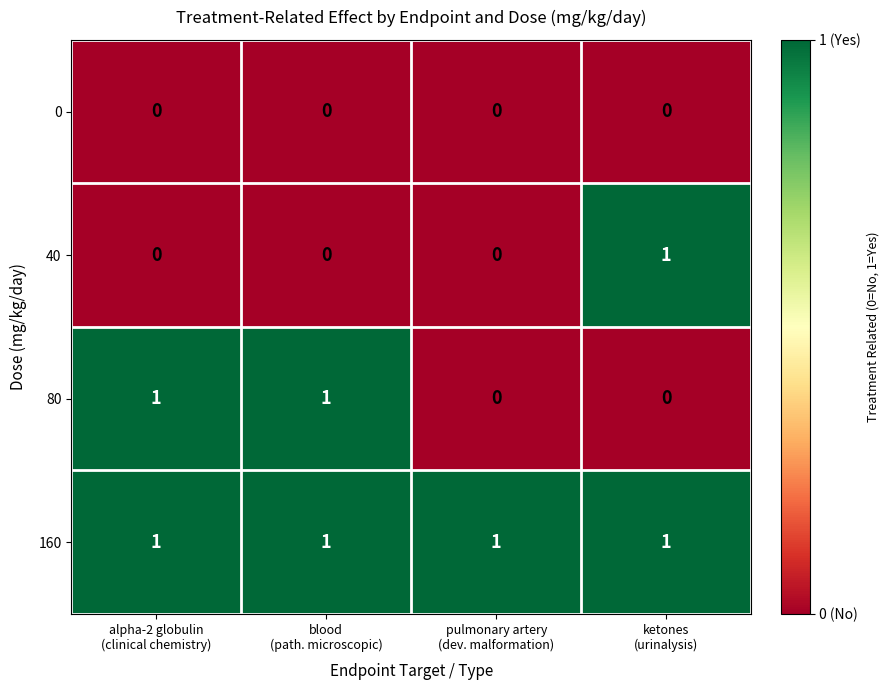

What is the sum of all 160 values?

4